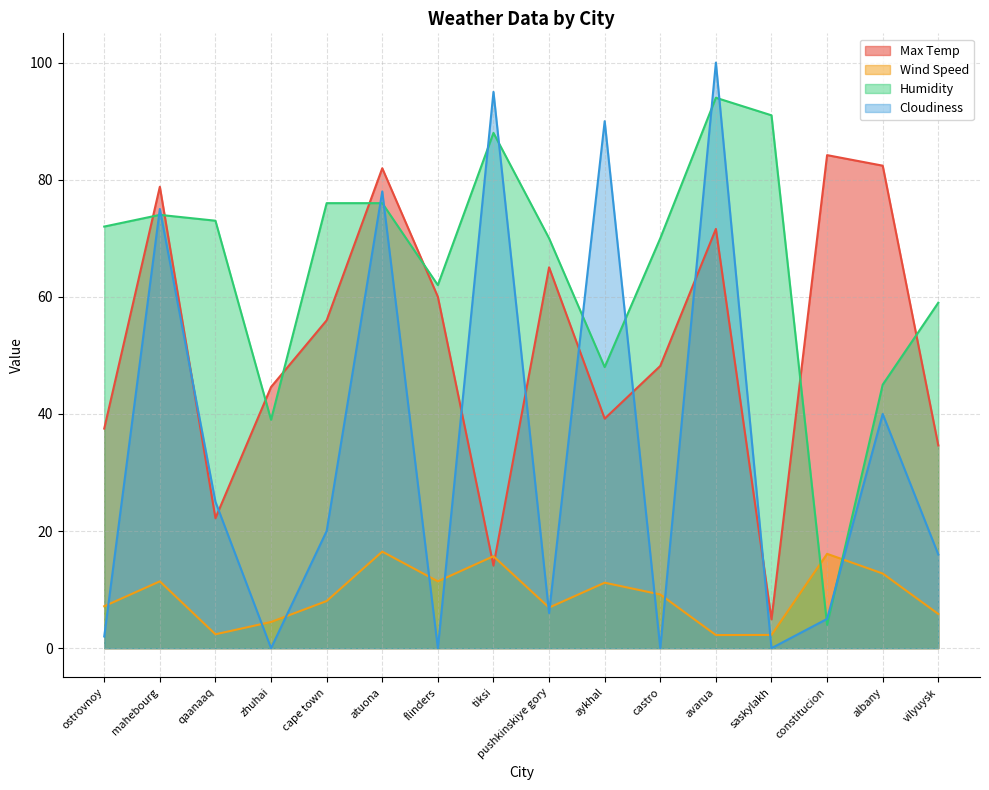

At vilyuysk, list the series in order from largest to smallest.

Humidity, Max Temp, Cloudiness, Wind Speed